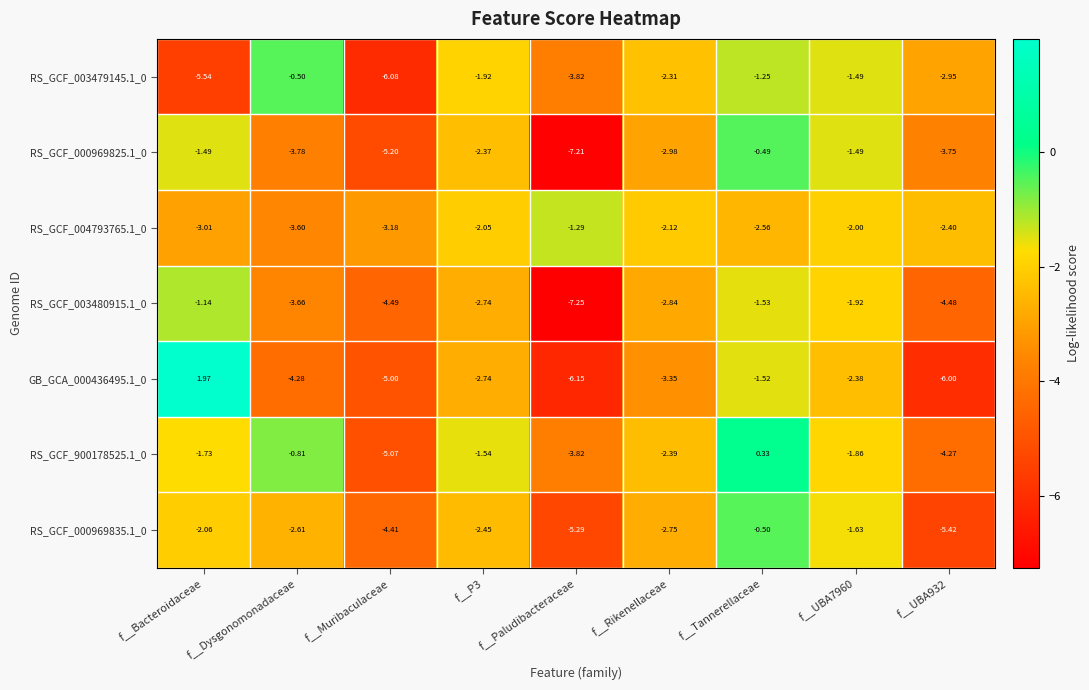

At which category is the sum across all series the highest?

f__Tannerellaceae